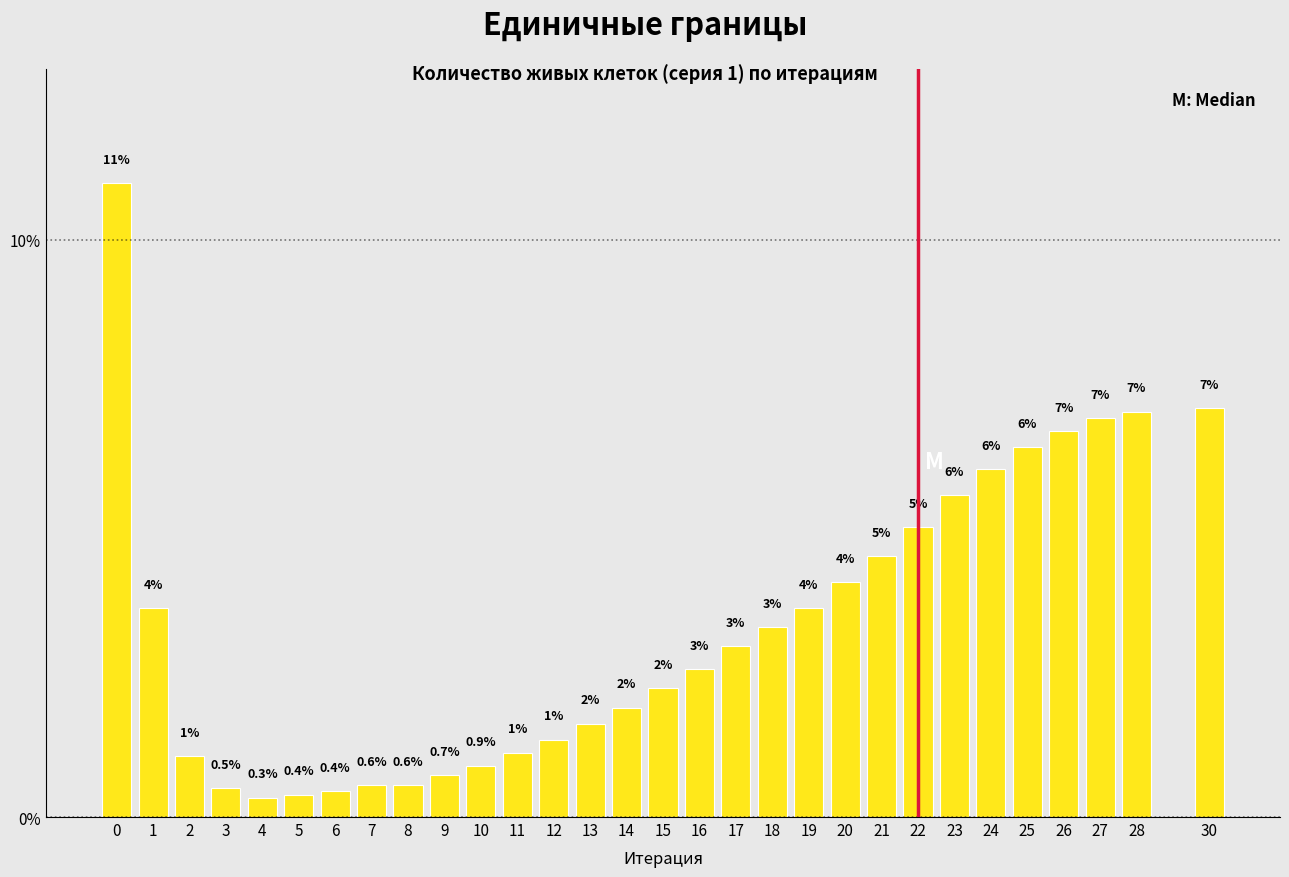

What is the sum of the values at 28 and 24?

13.0